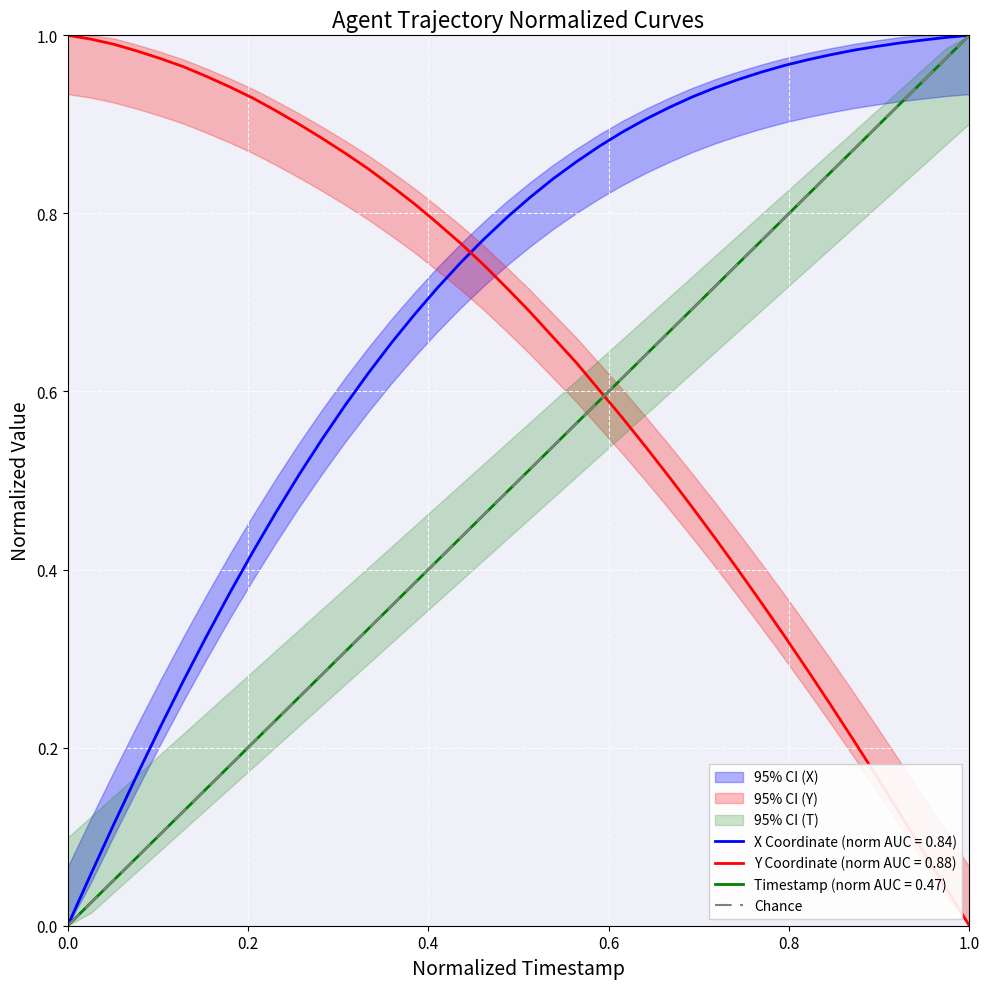

Is it true that X Coordinate (norm AUC = 0.84) equals 0.0 at 0.0?

True